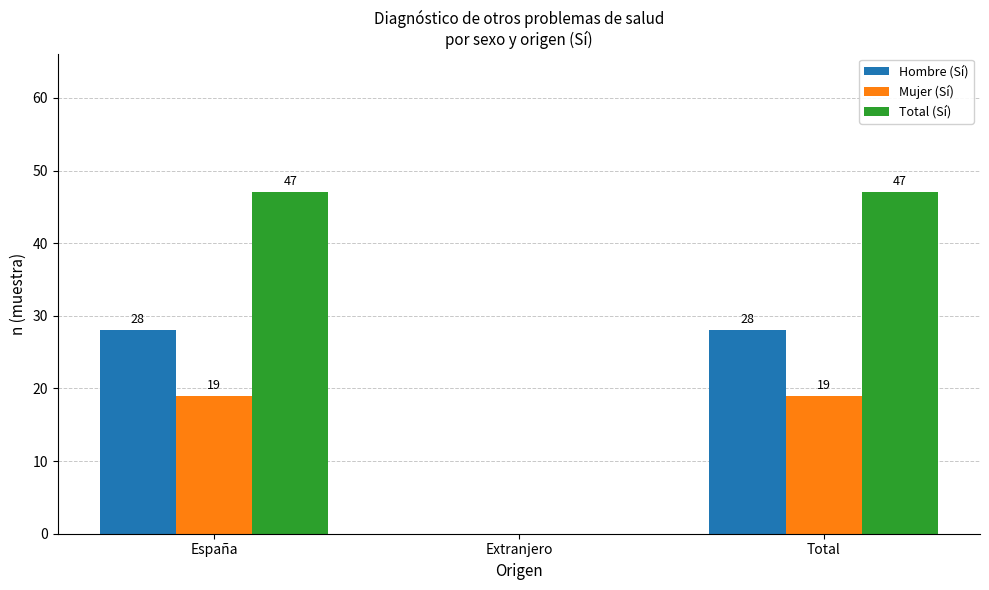

Reading right to left, transcribe all the data shown in this chart.

Hombre (Sí): 28	0	28
Mujer (Sí): 19	0	19
Total (Sí): 47	0	47